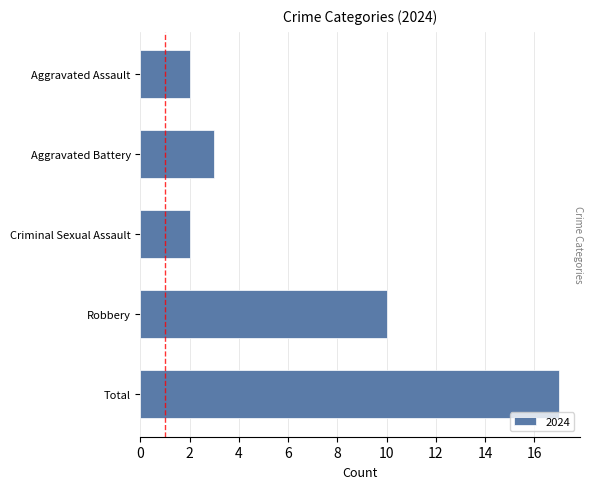

Between Criminal Sexual Assault and Total, which is larger?

Total